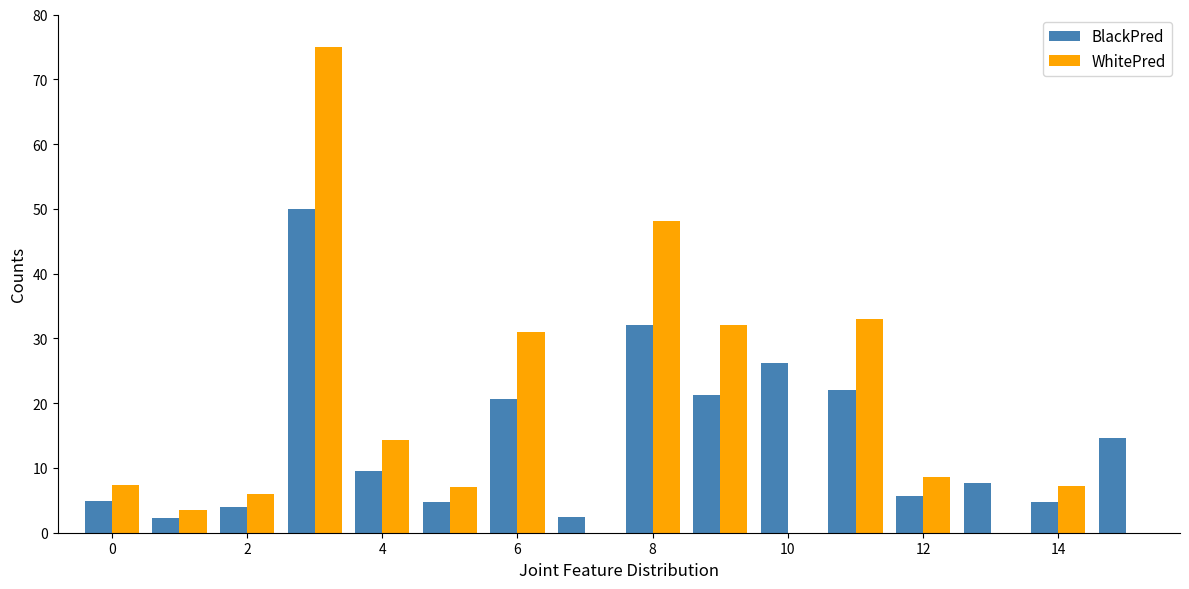

What is the sum of all BlackPred values?

233.1